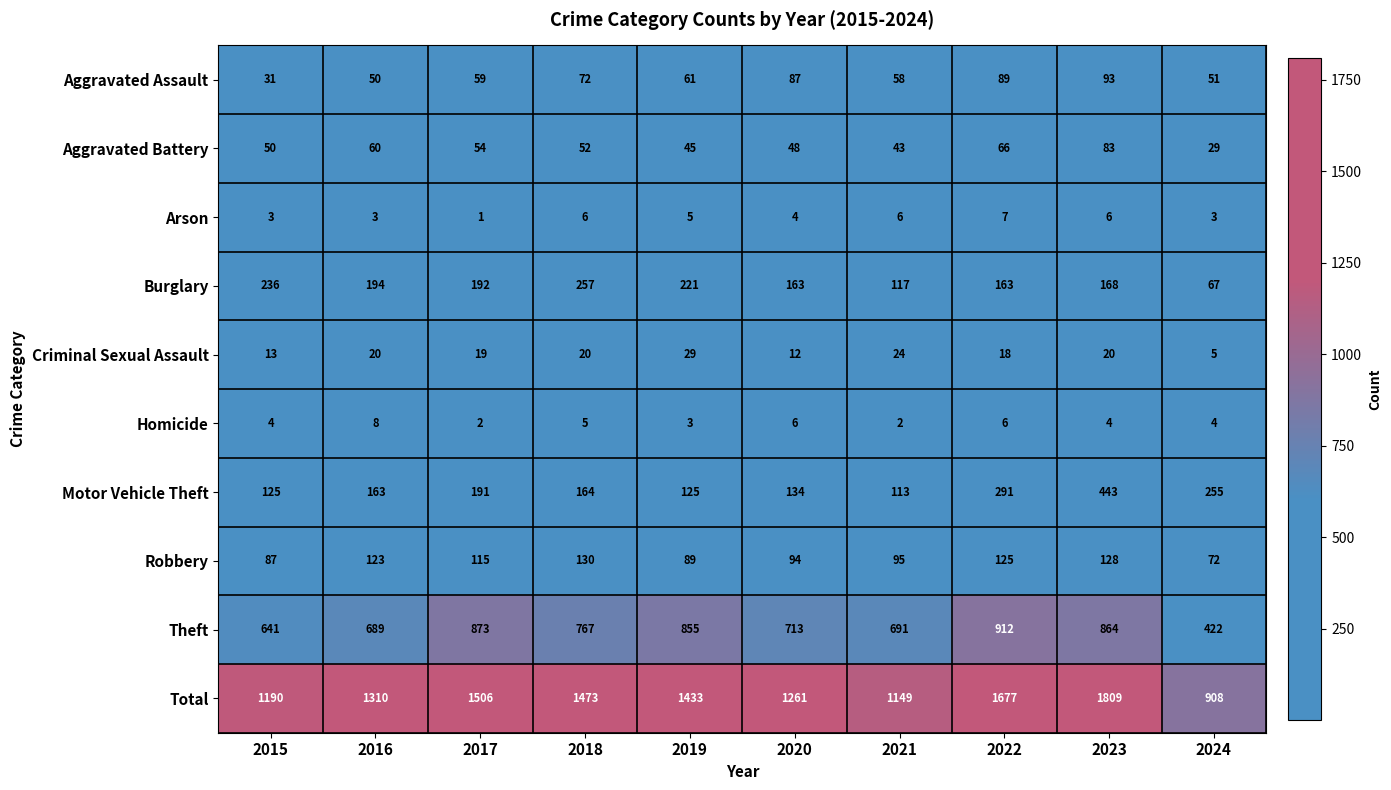

At how many categories does at least one series exceed 1155?

8